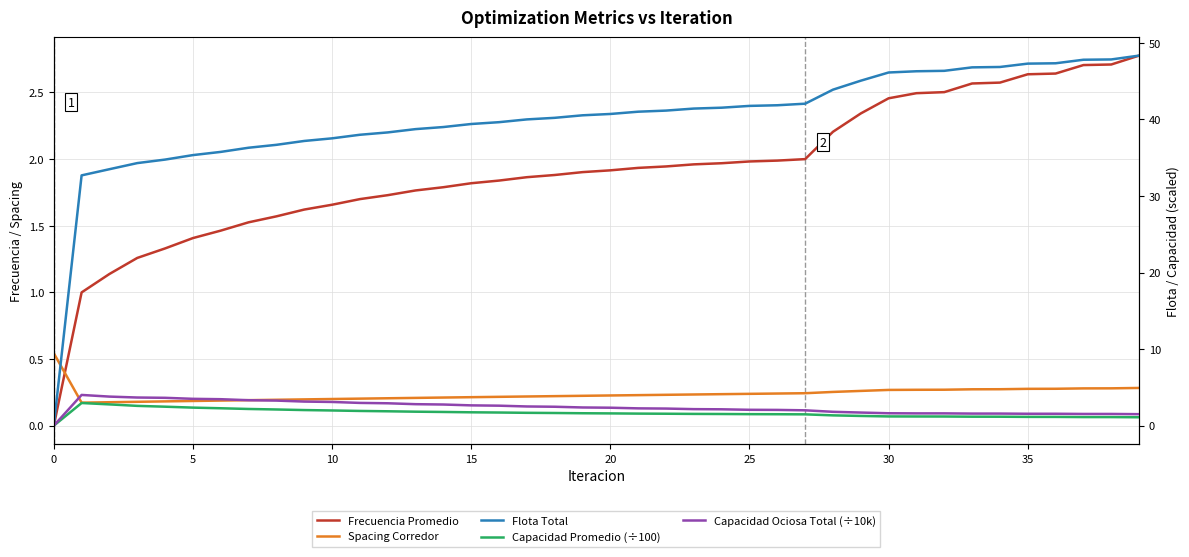

How many interior local valleys does the Spacing Corredor series have?

1